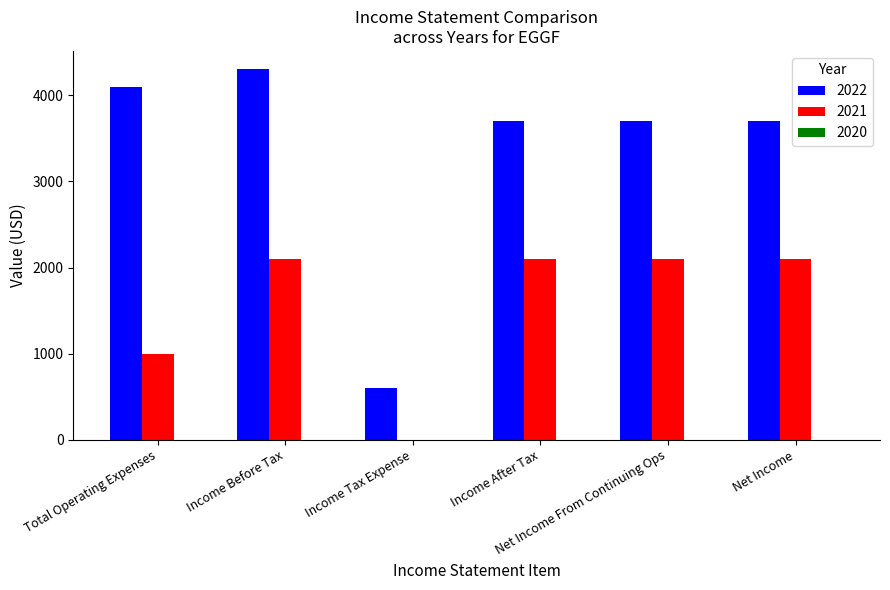

True or false: 2021 has a value of 780 at Income Before Tax.

False